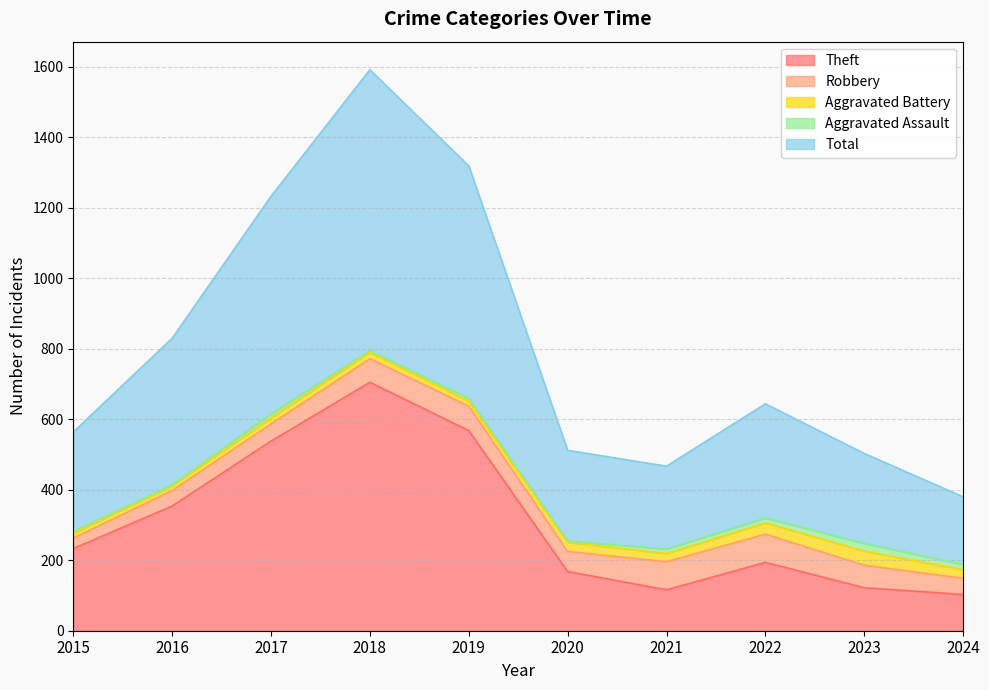

What is the difference between the highest and lowest values at 2020?

253